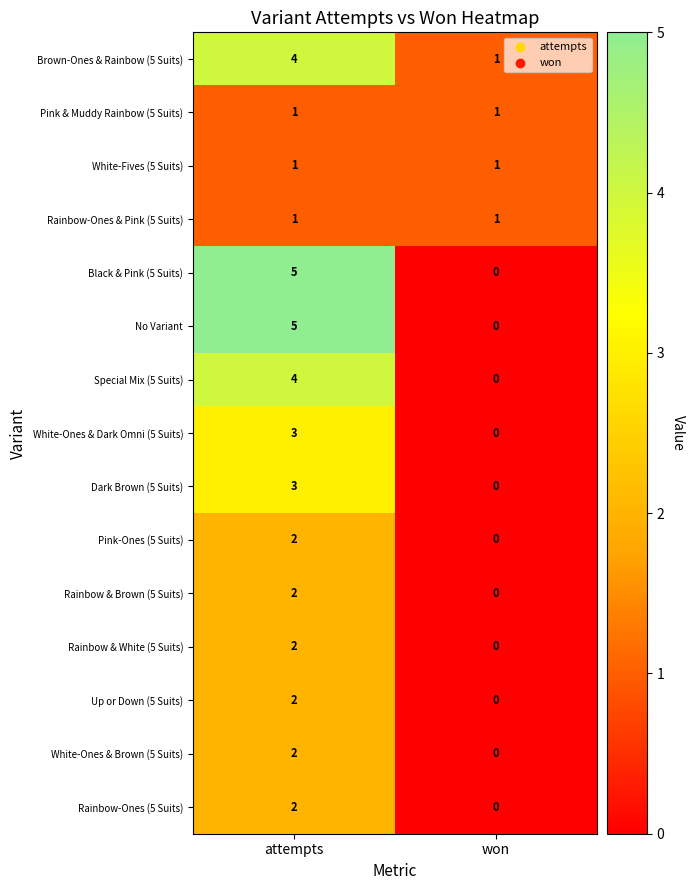

What is the difference between the maximum and minimum values in the Brown-Ones & Rainbow (5 Suits) series?

3